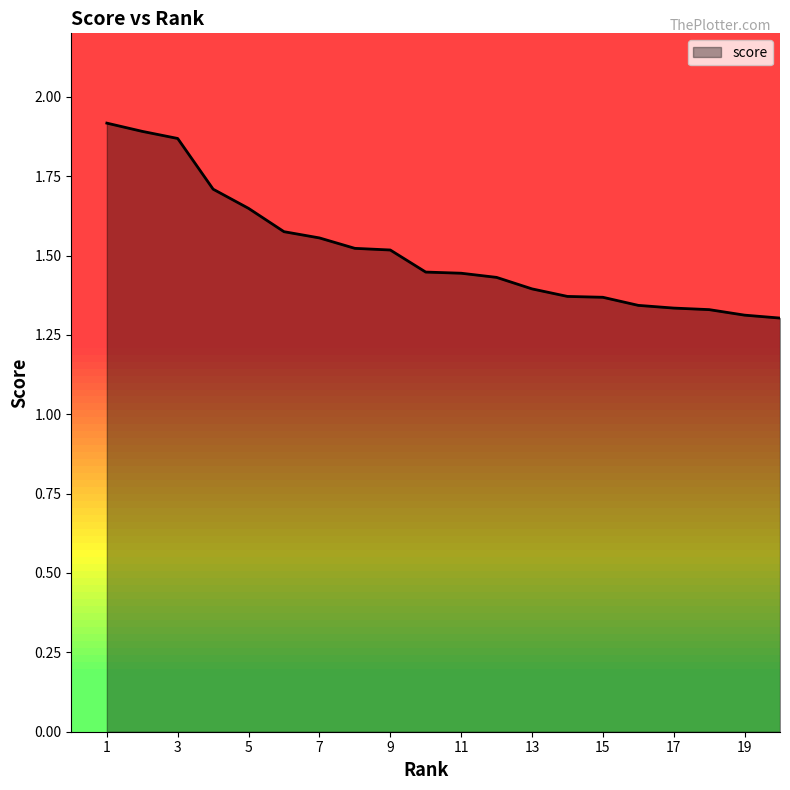

What is the difference between the maximum and minimum values?

0.6